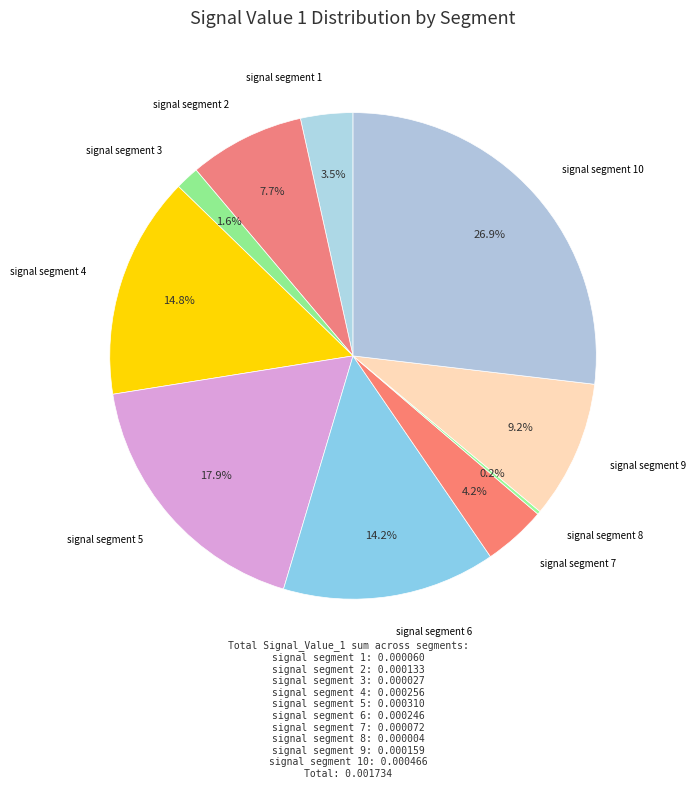

To the nearest percent, what is the difference between the signal segment 9 and signal segment 3 slice percentages?

8%